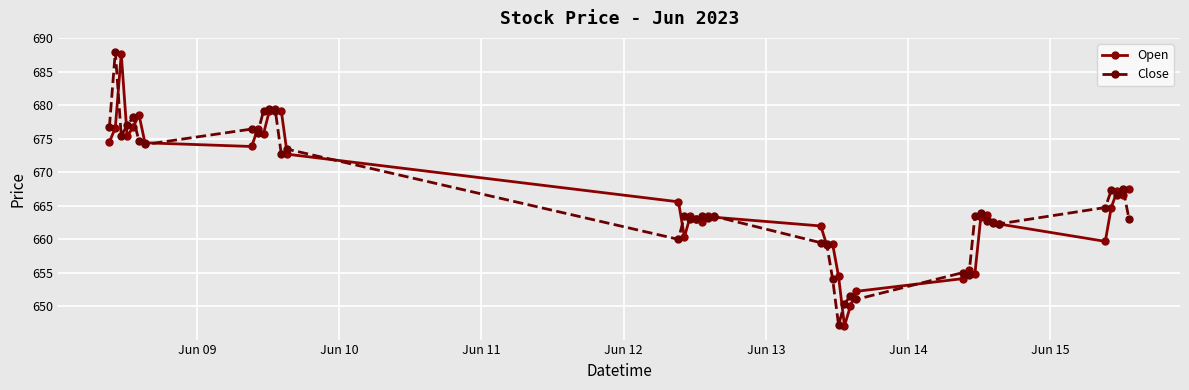

What is the value of the Close point at the 21st from the left?

663.5